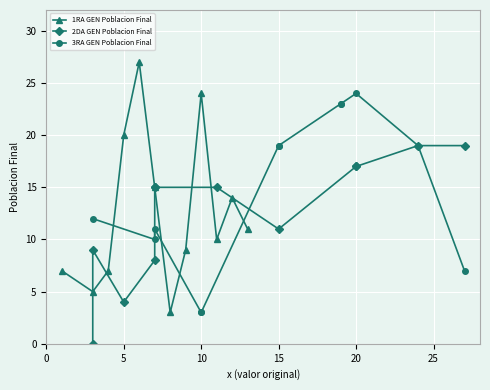

The value of 1RA GEN Poblacion Final at 5 is 20. True or false?

True